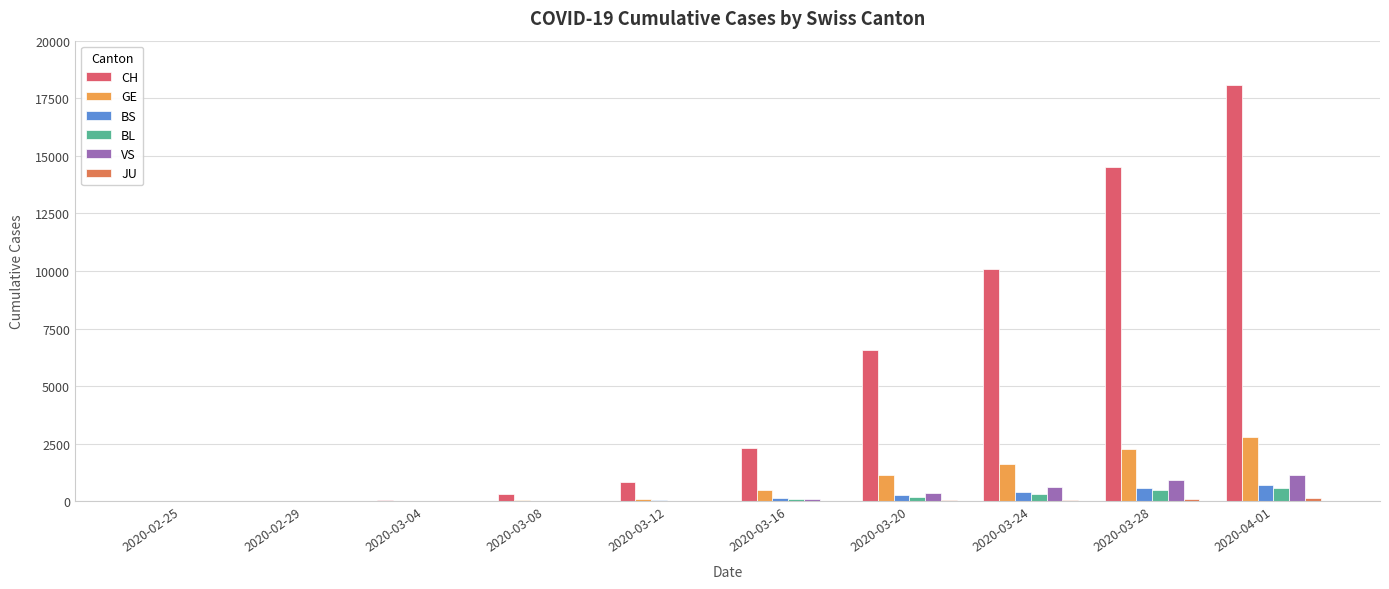

Which series has the largest total across all categories?

CH